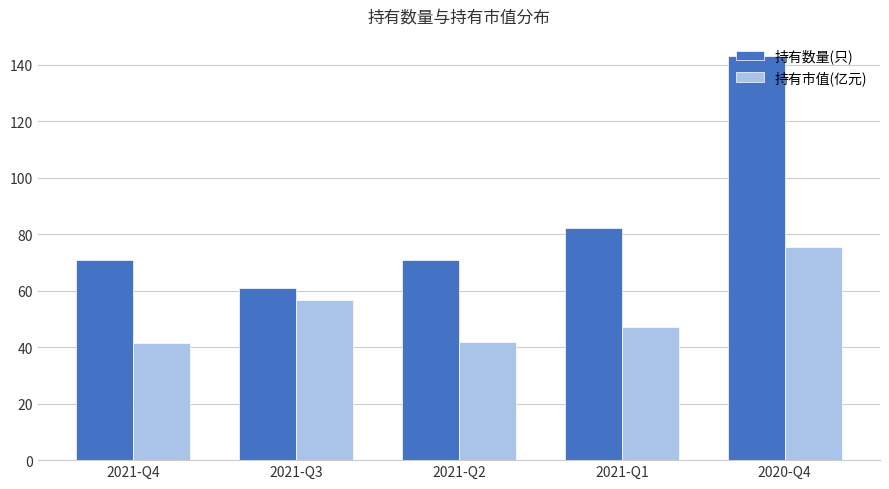

List the series in order of their overall mean, highest first.

持有数量(只), 持有市值(亿元)